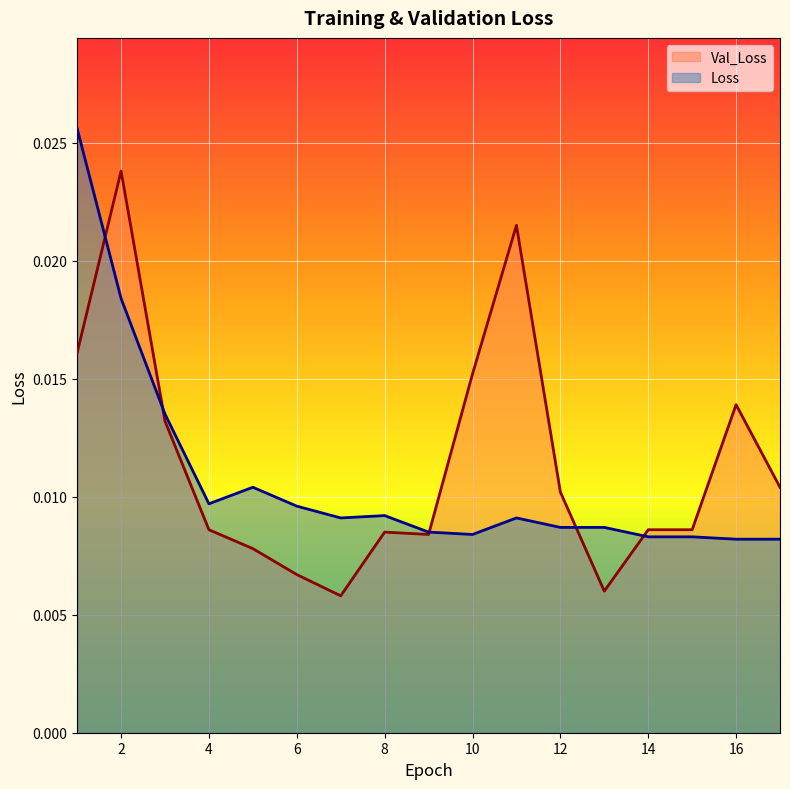

At 2, list the series in order from smallest to largest.

Loss, Val_Loss